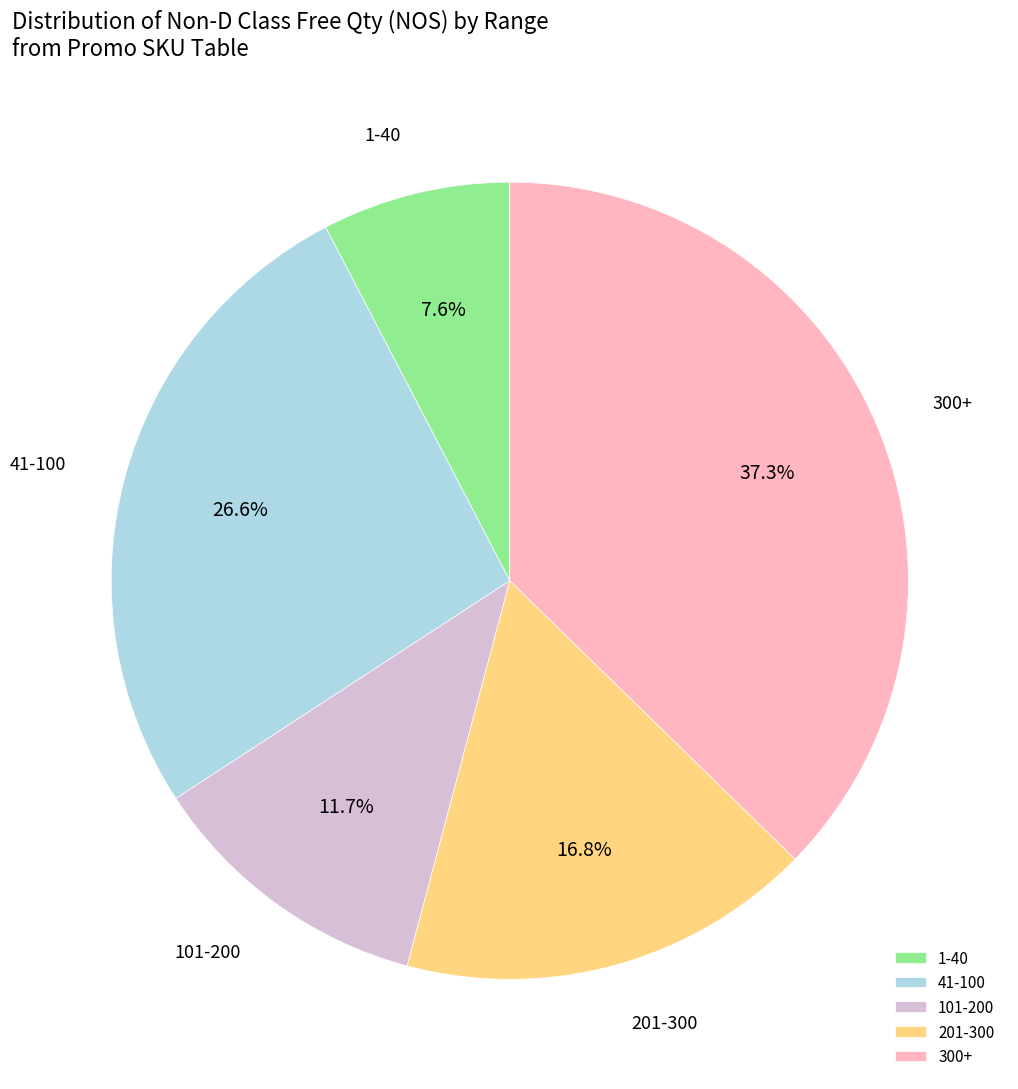

What is the ratio of the value at 41-100 to the value at 201-300?

1.6